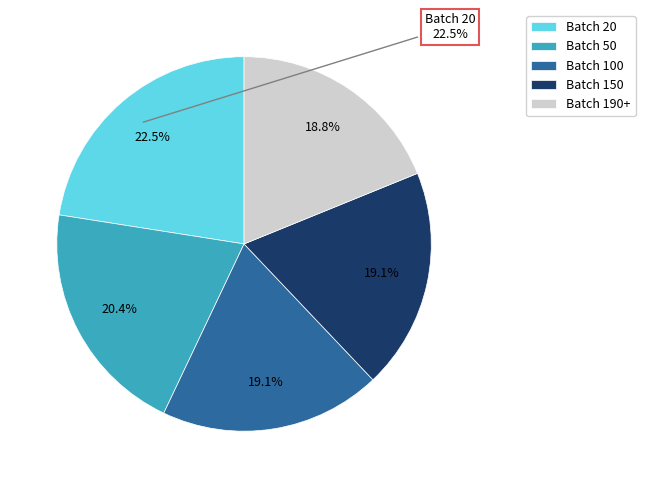

To the nearest percent, what portion does Batch Size 20-50 represent?

20%